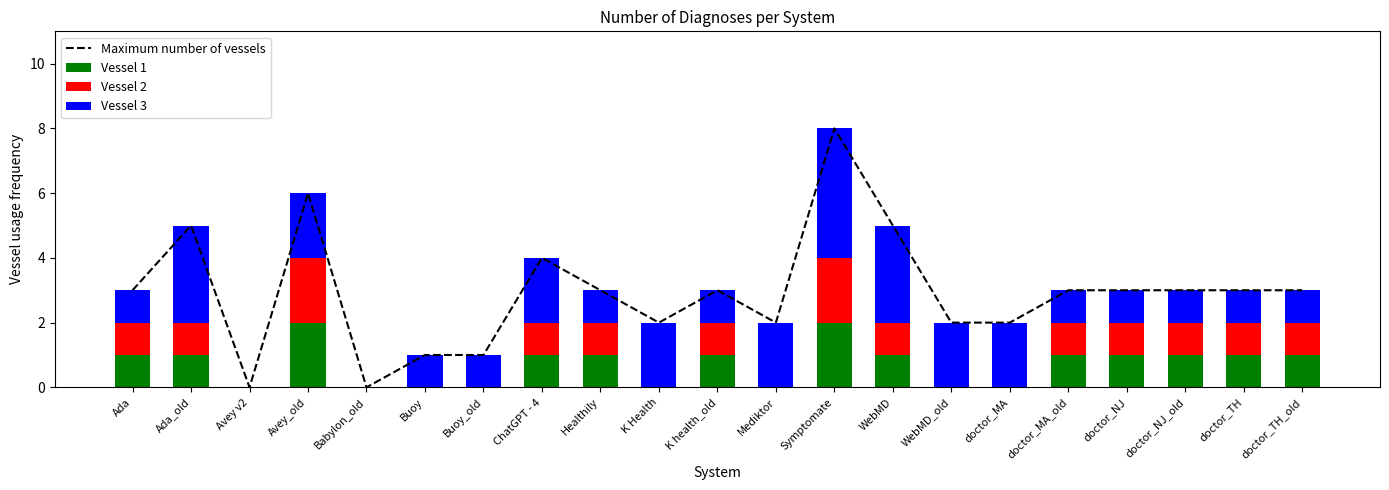

Which series has the widest spread of values?

Maximum number of vessels